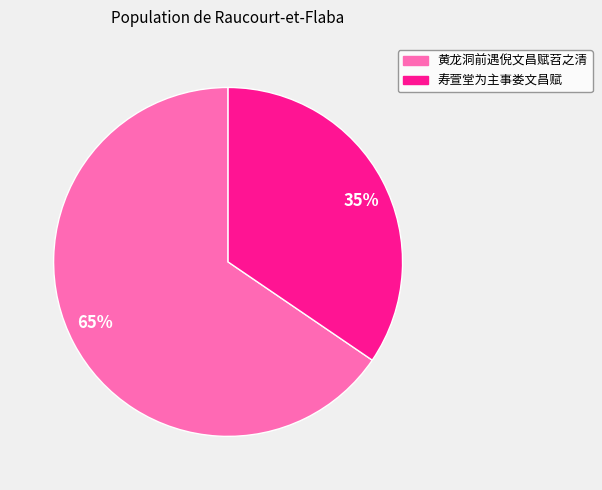

True or false: 65% accounts for 53% of the total.

False